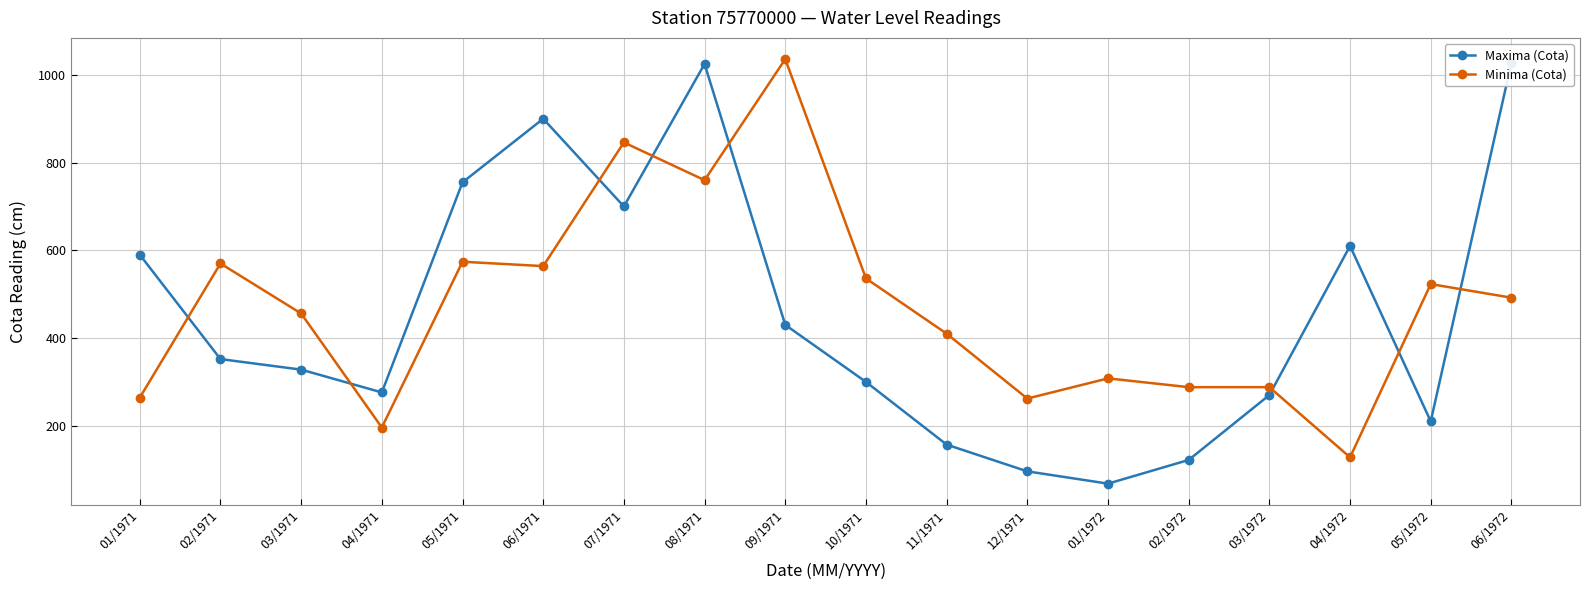

What is the maximum value for Minima (Cota)?

1036